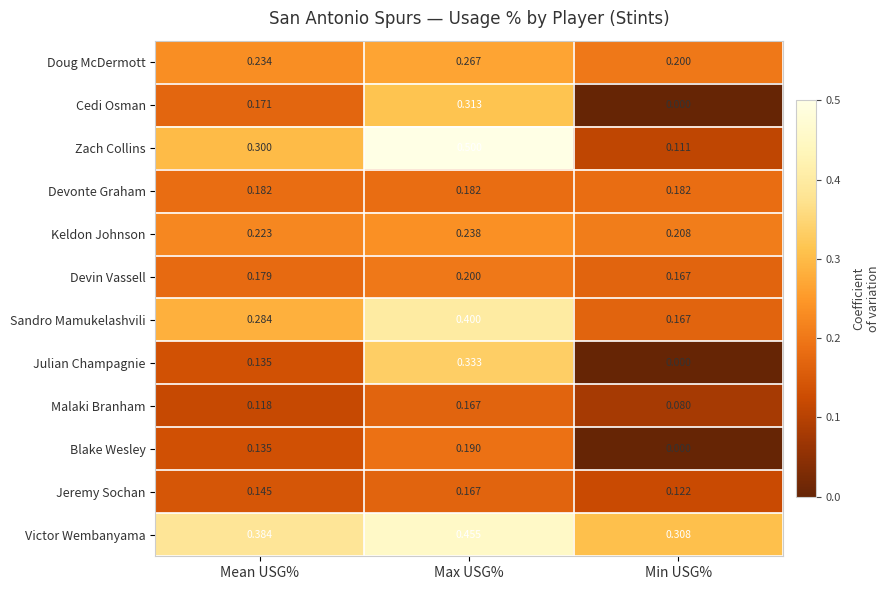

At how many categories does at least one series exceed 0?

3